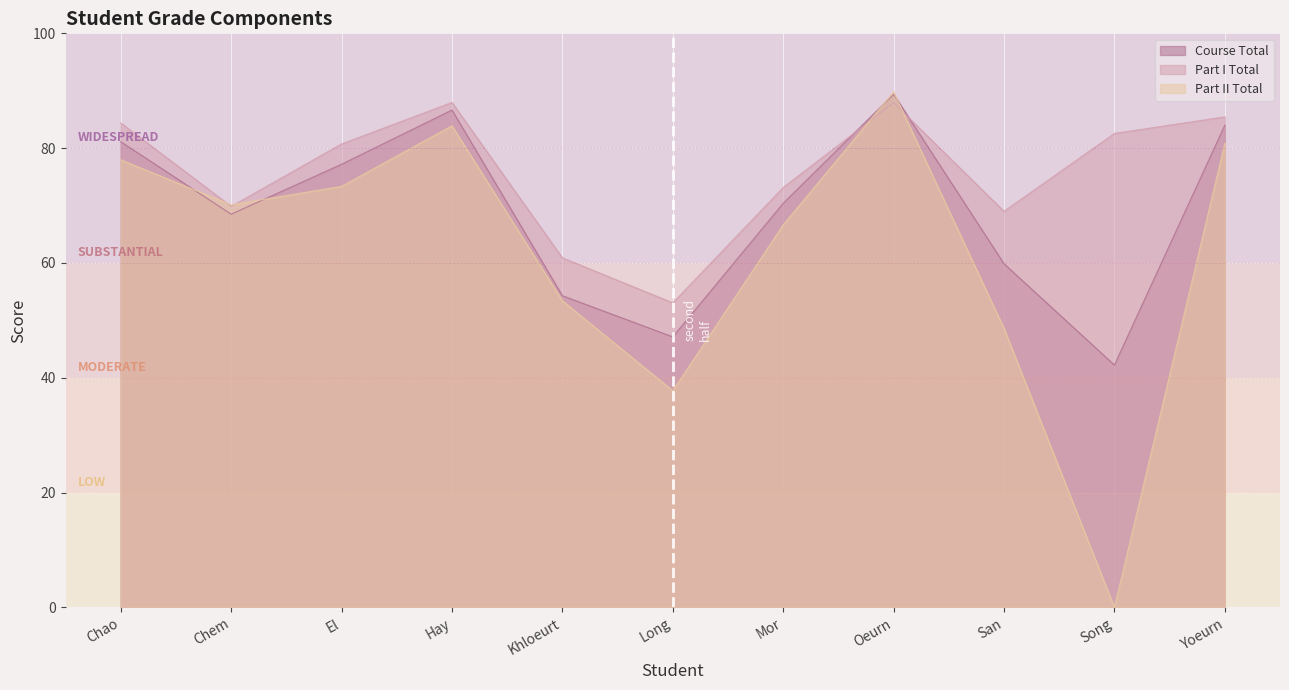

Which series has the widest spread of values?

Part II Total